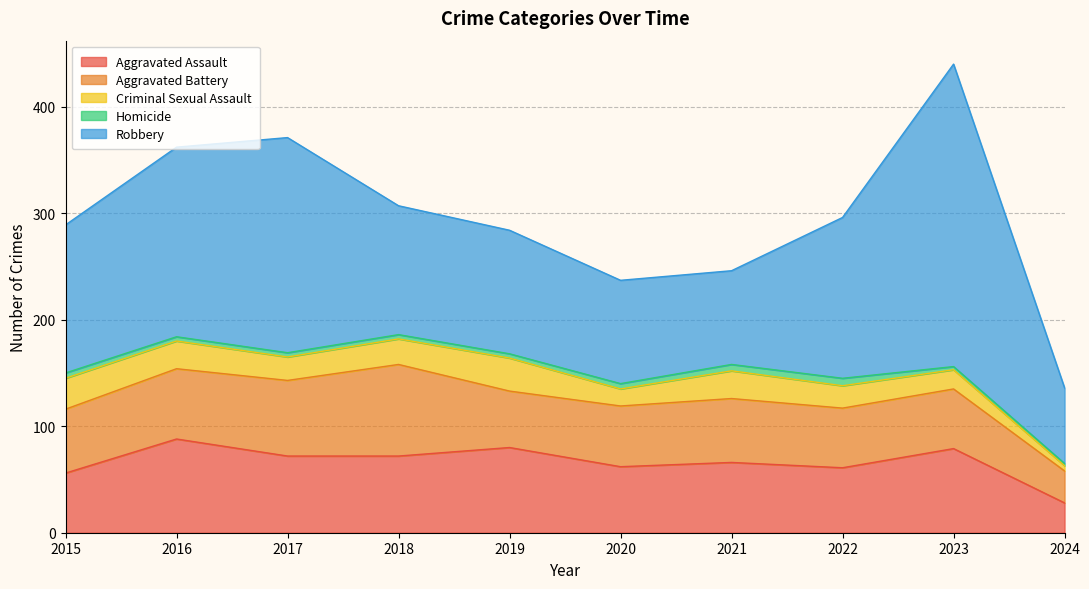

Reading right to left, transcribe all the data shown in this chart.

Aggravated Assault: 2024=28	2023=79	2022=61	2021=66	2020=62	2019=80	2018=72	2017=72	2016=88	2015=56
Aggravated Battery: 2024=30	2023=56	2022=56	2021=60	2020=57	2019=53	2018=86	2017=71	2016=66	2015=60
Criminal Sexual Assault: 2024=5	2023=18	2022=21	2021=26	2020=16	2019=31	2018=24	2017=22	2016=26	2015=29
Homicide: 2024=2	2023=3	2022=7	2021=6	2020=5	2019=4	2018=4	2017=4	2016=4	2015=5
Robbery: 2024=71	2023=284	2022=151	2021=88	2020=97	2019=116	2018=121	2017=202	2016=178	2015=139